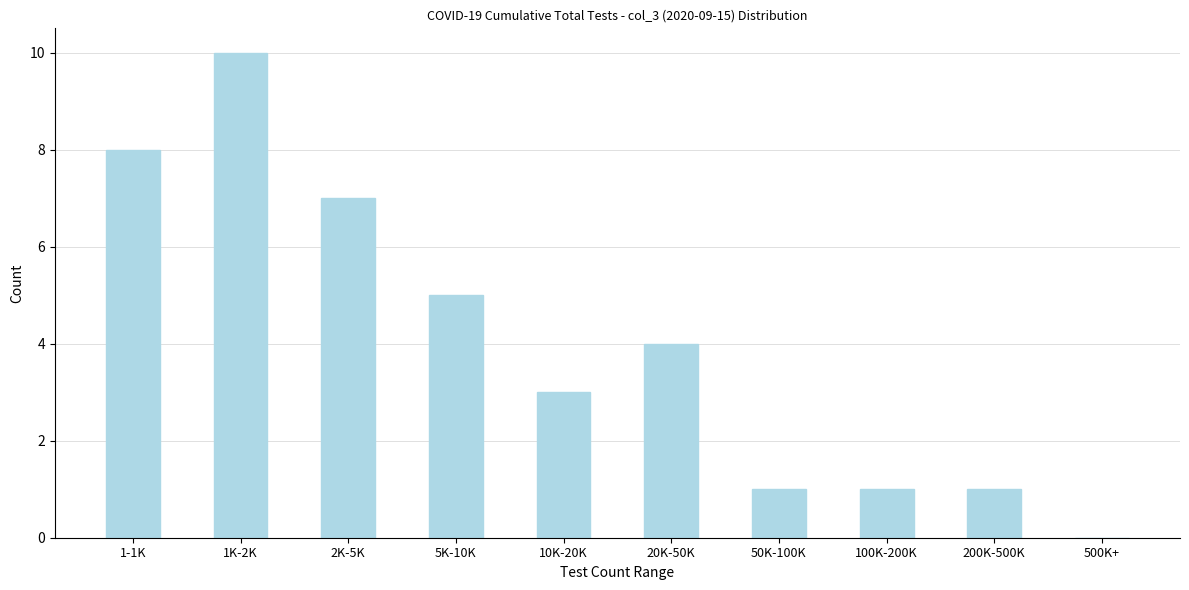

What is the sum of all values?

40